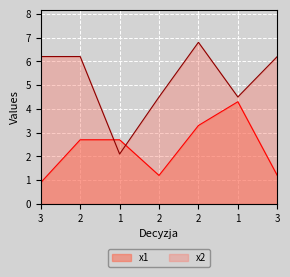

The value of x2 at 1 is 4.5. True or false?

True